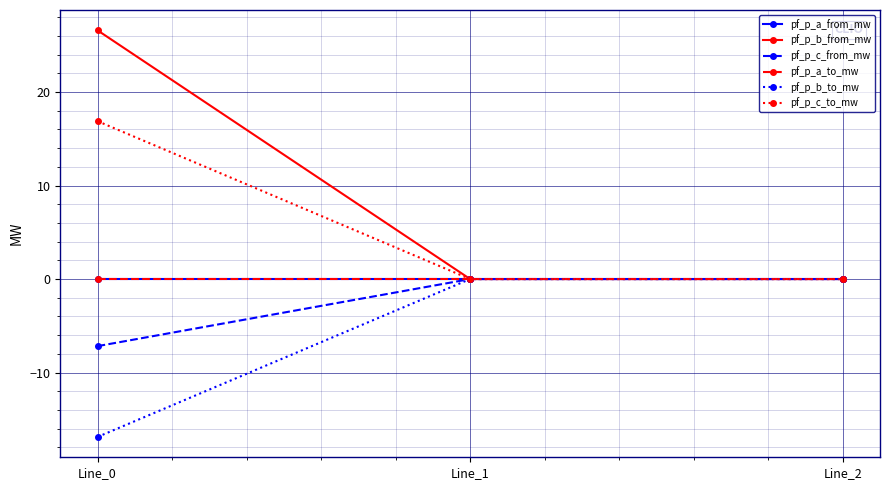

Does the chart have visible grid lines?

Yes